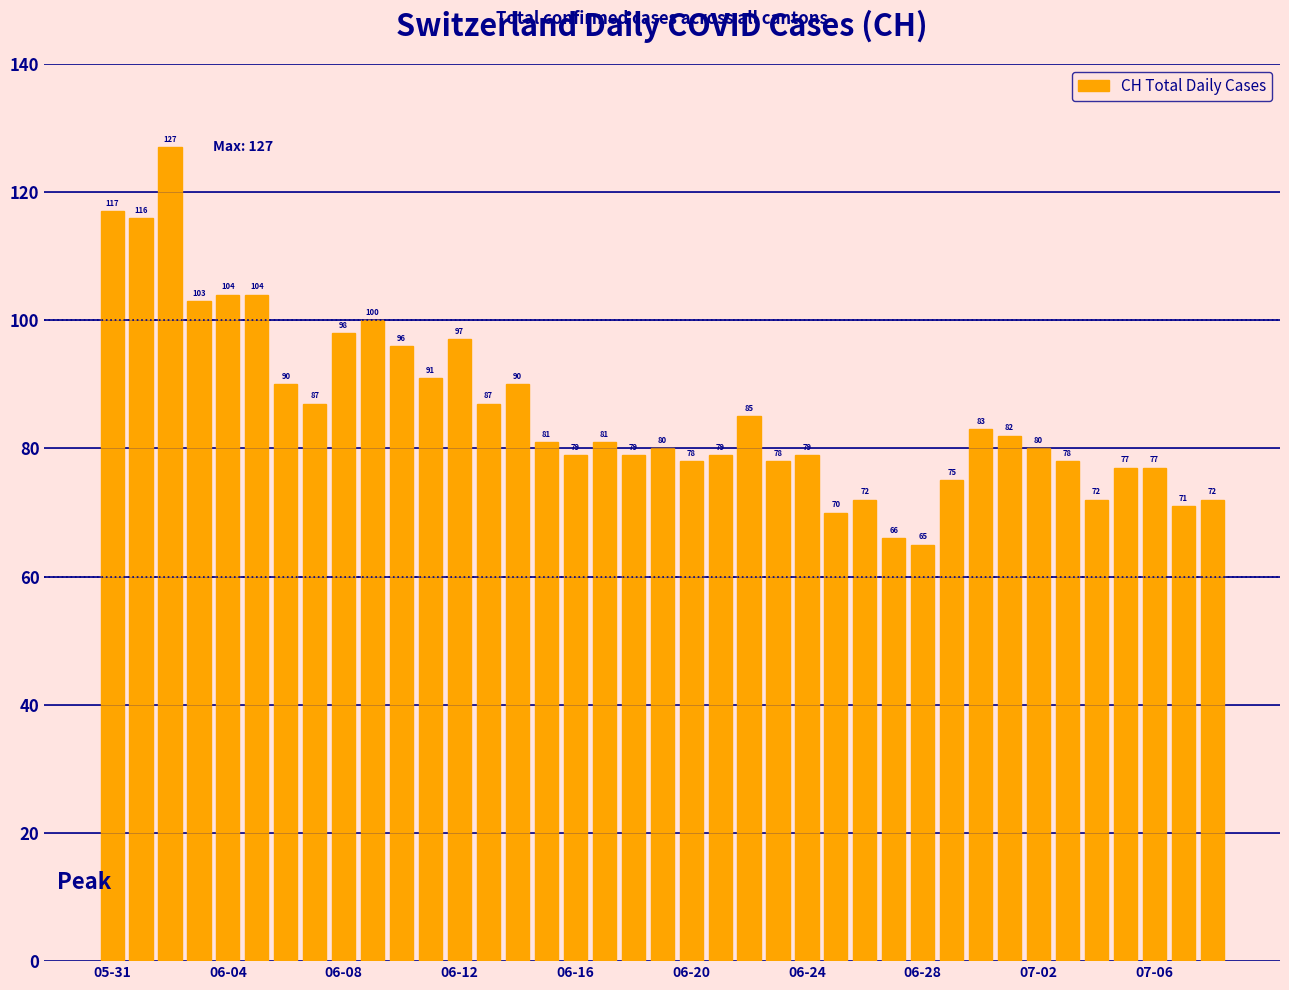

What is the greatest value displayed?

127